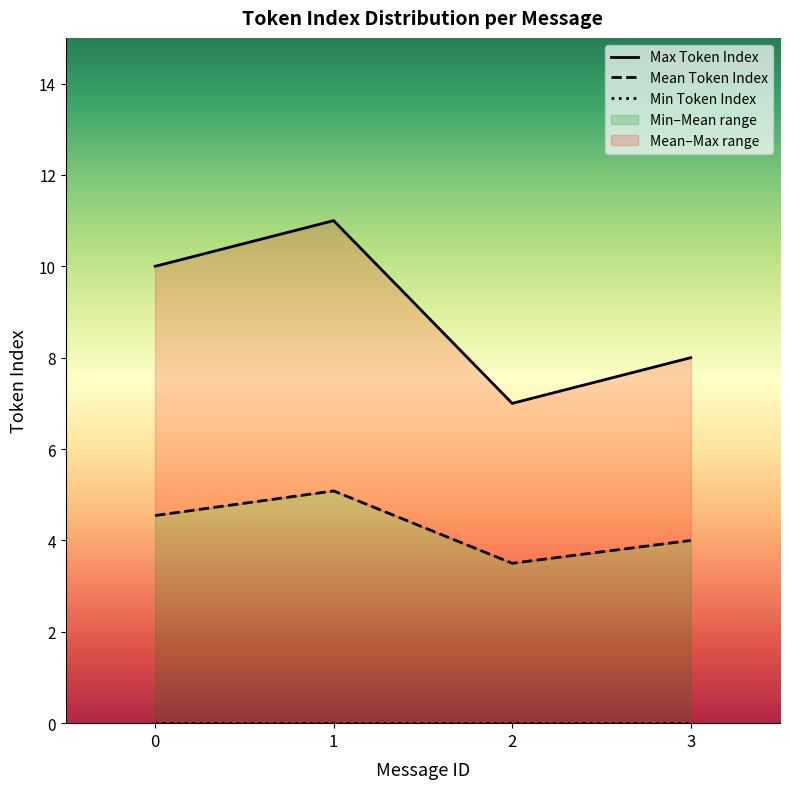

Does the chart have visible grid lines?

No